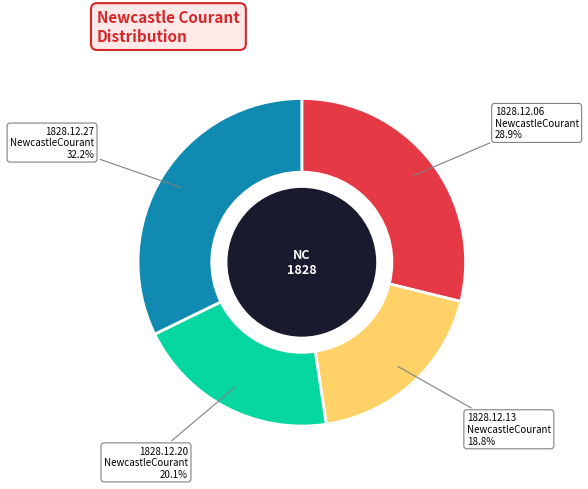

Count the number of slices in the pie.

4